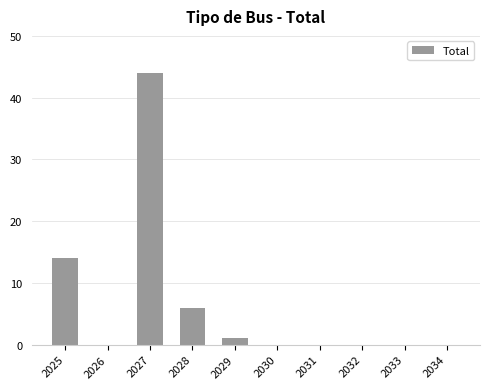

Reading right to left, extract all data points from this chart.

2034=0	2033=0	2032=0	2031=0	2030=0	2029=1	2028=6	2027=44	2026=0	2025=14